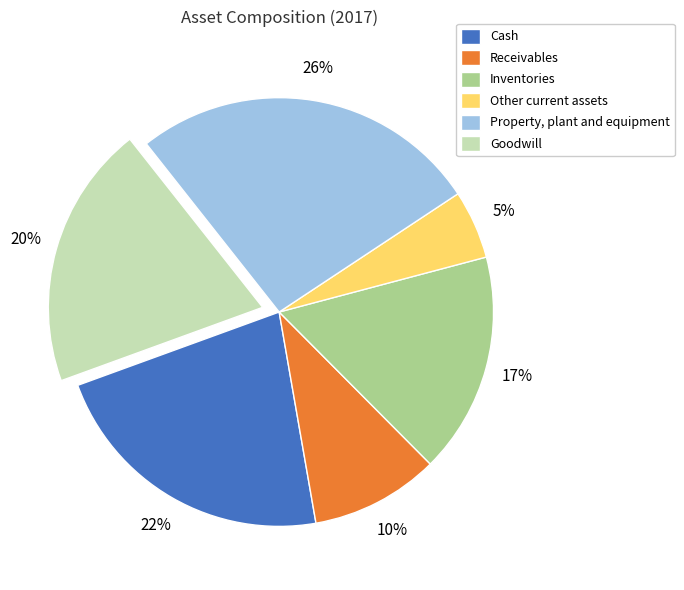

To the nearest percent, what portion does Goodwill represent?

20%